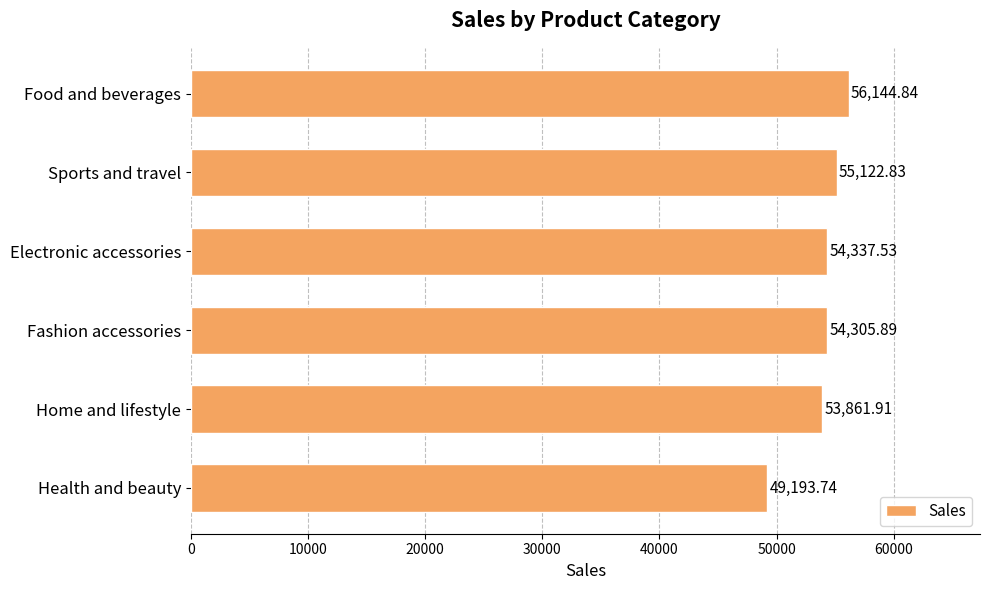

What is the maximum value shown in the chart?

56144.8